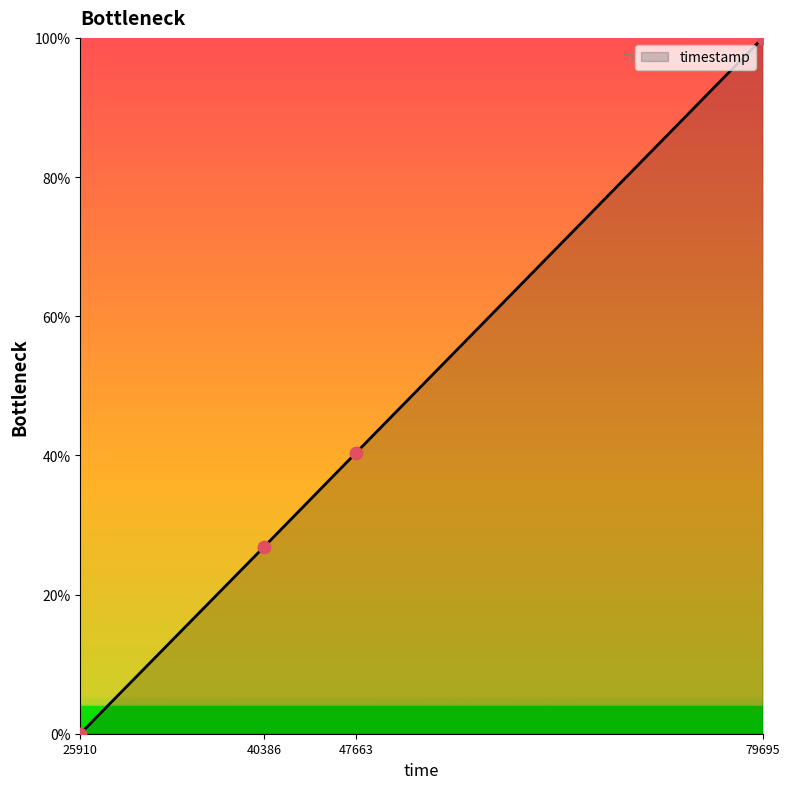

Approximately how many times larger is the value at 40386 compared to 79695?

0.3